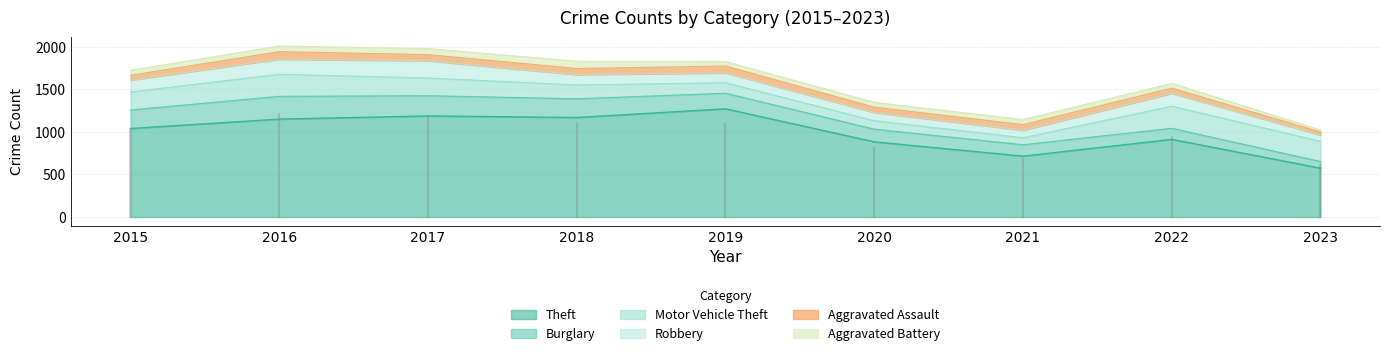

Is the value of Aggravated Assault at 2023 greater than the value of Burglary at 2020?

No